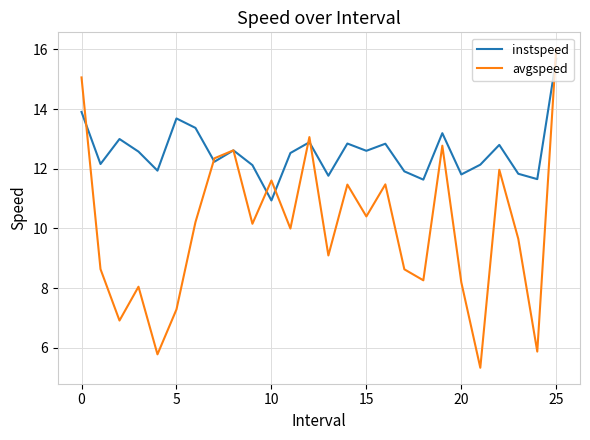

Which series has the largest range (max minus min)?

avgspeed